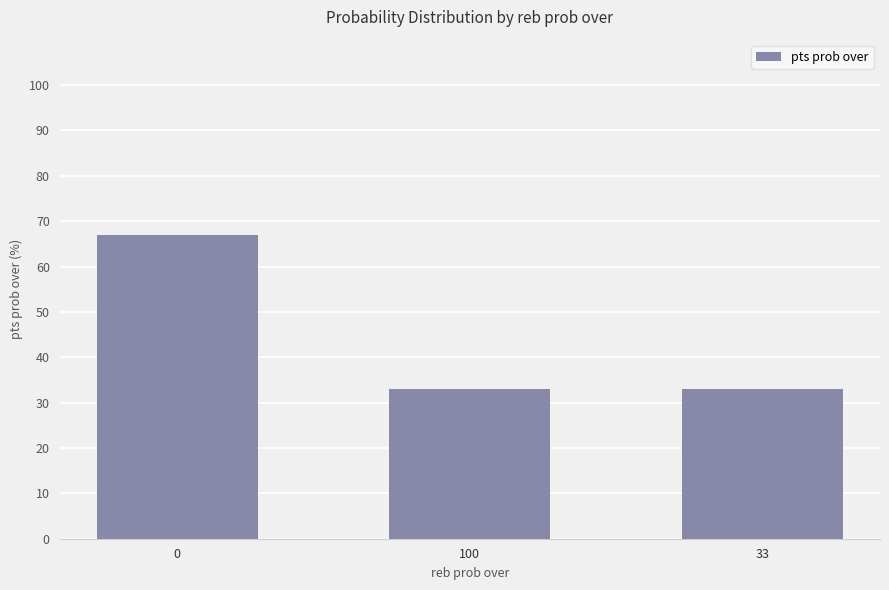

Does the chart contain stacked bars?

No